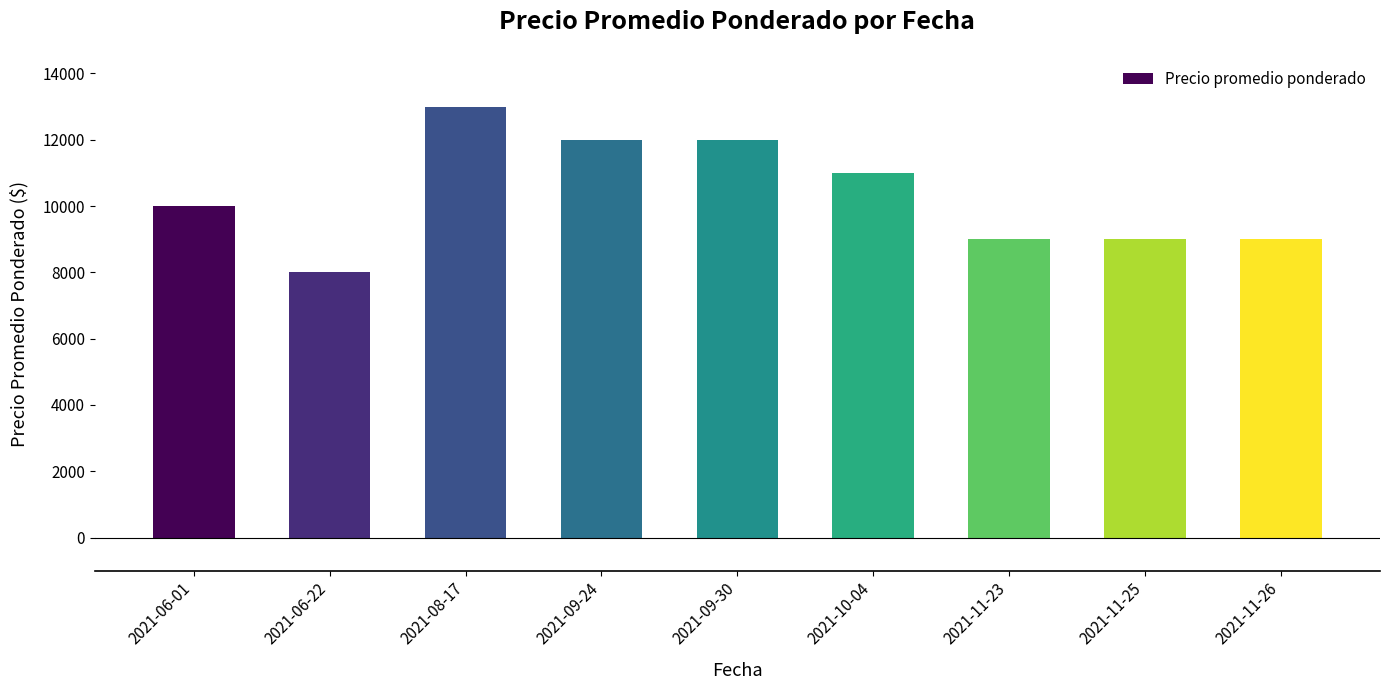

How many values are below 10000?

4